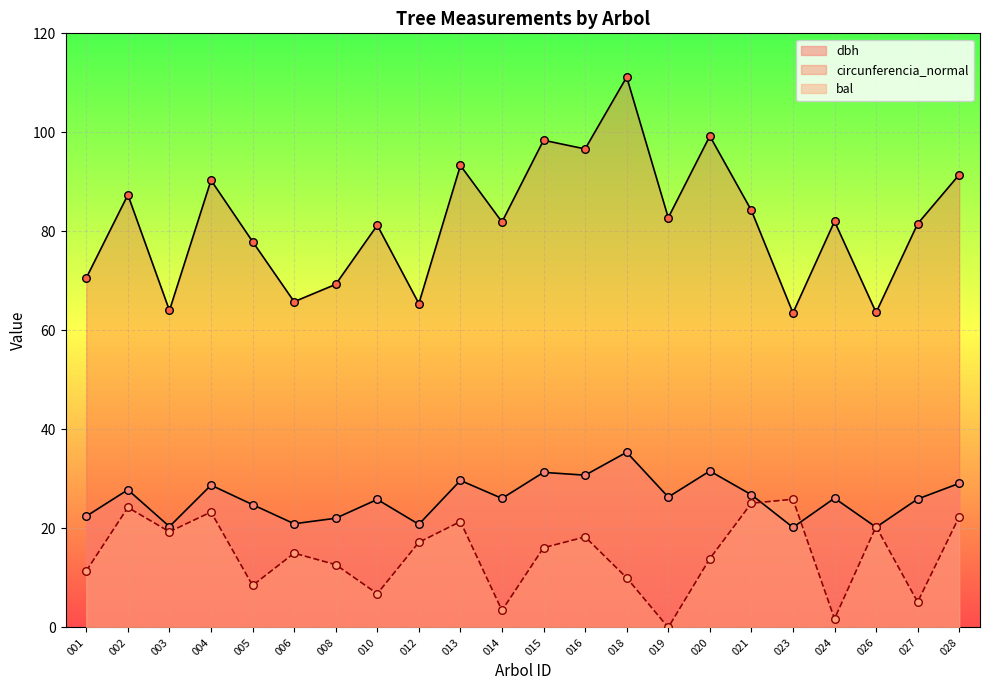

Which series has the largest Y range (max minus min)?

circunferencia_normal